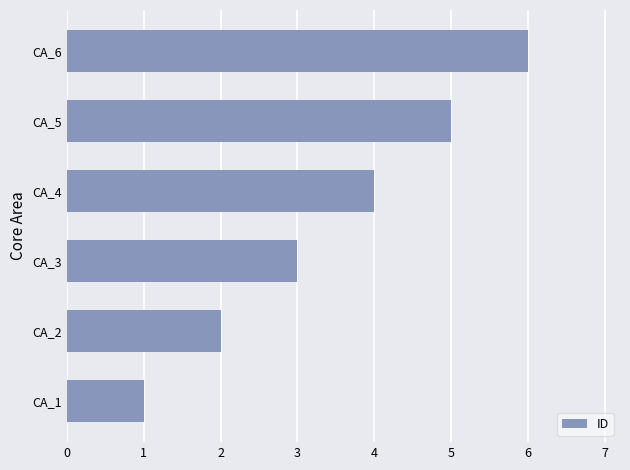

How many data points are less than 4?

3